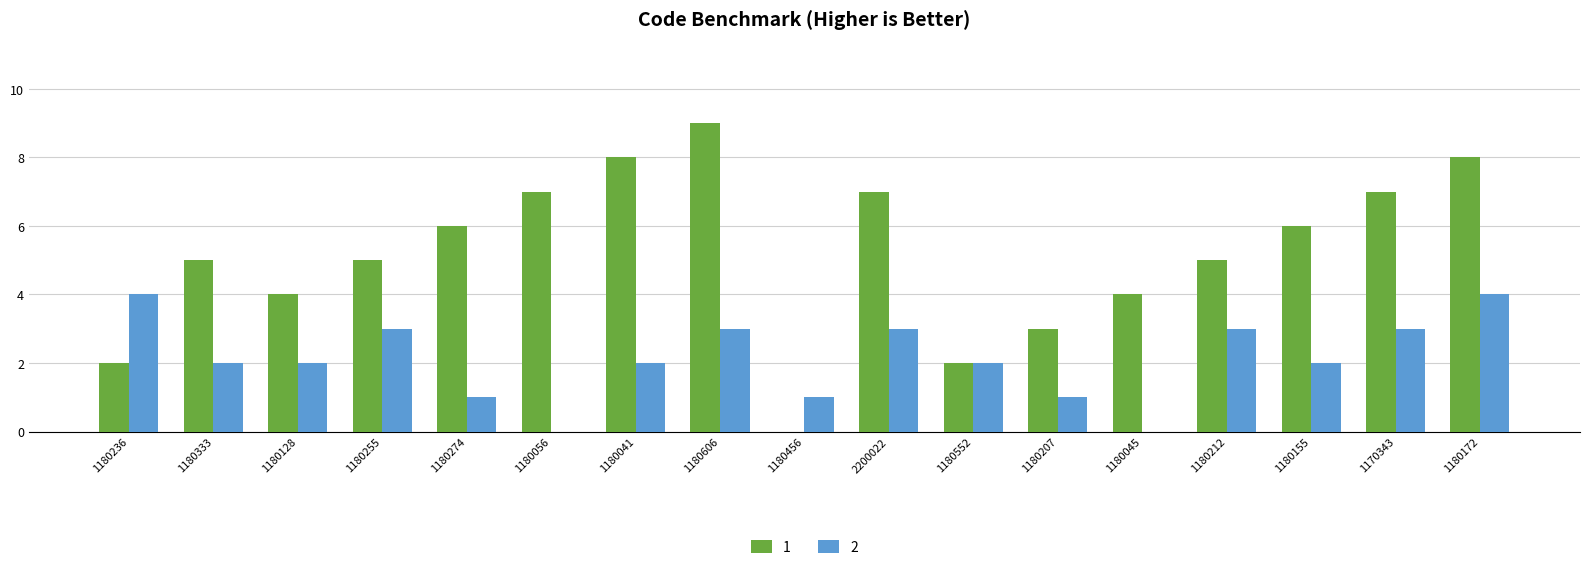

What is the total value across all series at 2200022?

10